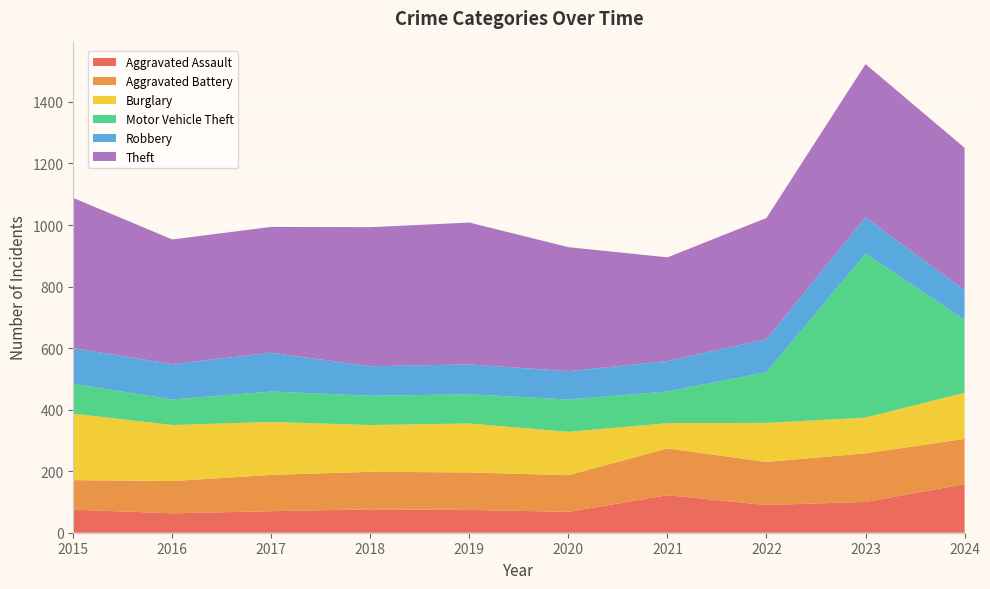

Reading left to right, what are all the values shown in this chart?

Aggravated Assault: 75	63	70	76	74	68	122	90	100	158
Aggravated Battery: 96	105	118	122	122	119	152	140	158	147
Burglary: 216	182	172	152	159	141	82	127	116	150
Motor Vehicle Theft: 97	83	99	95	95	105	103	165	533	237
Robbery: 116	115	126	96	97	92	99	107	118	96
Theft: 488	405	409	452	461	403	337	394	498	463